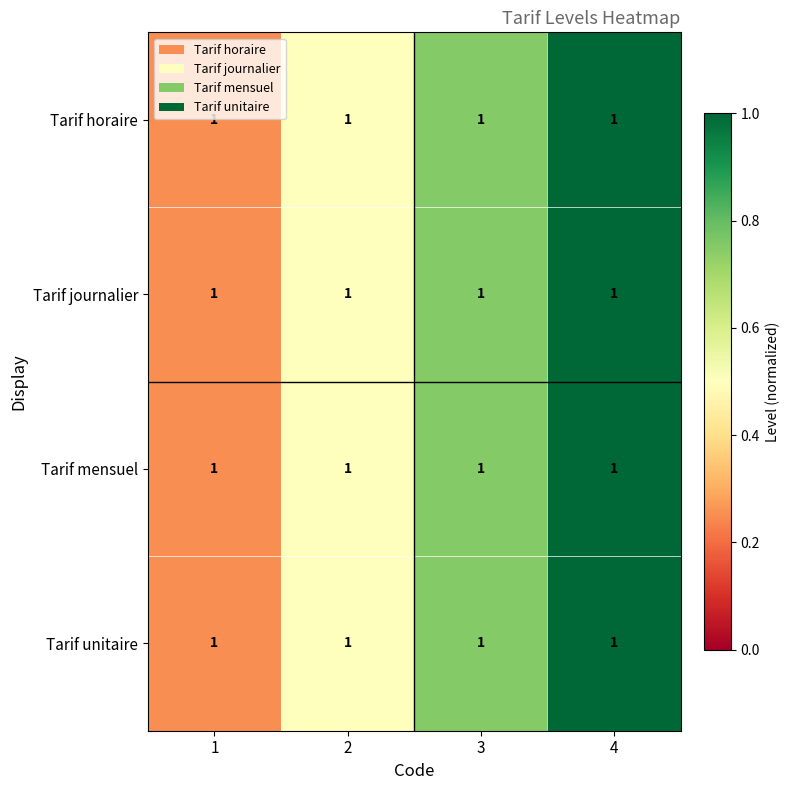

Which has a higher value, 1 or 4?

4